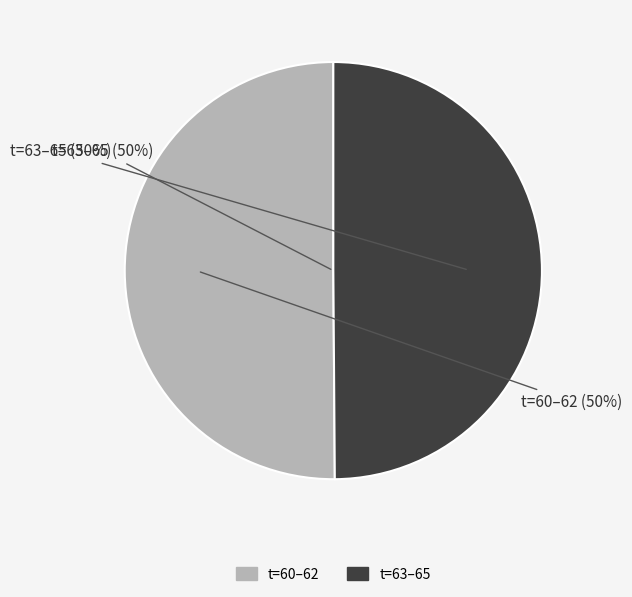

Is the sum of 61 and 64 greater than half?

No